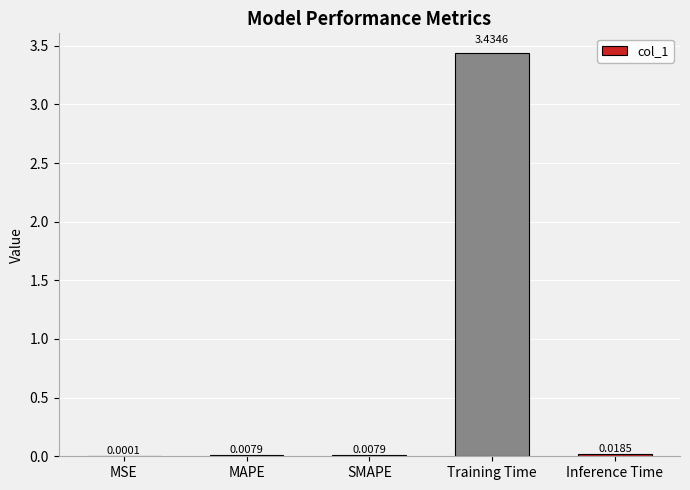

What is the change in value from SMAPE to Training Time?

+3.4